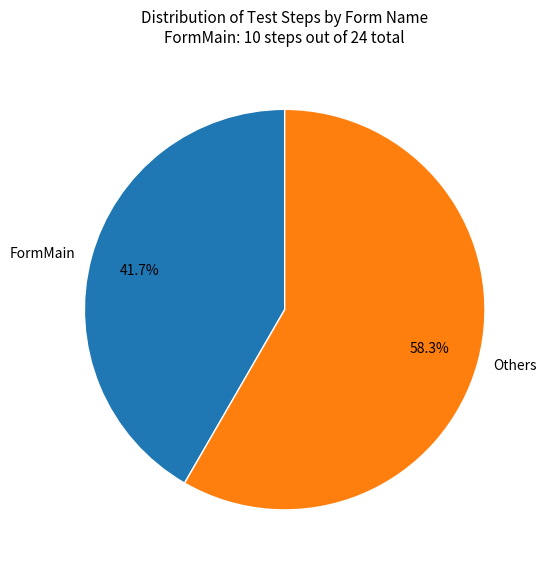

How many slices are in this pie chart?

2